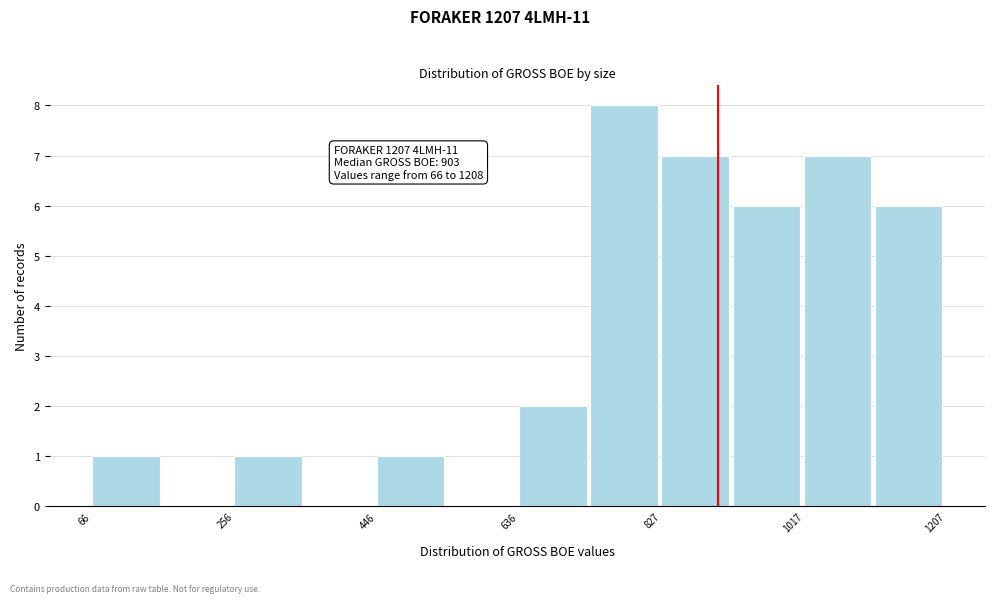

Over which range of the x-axis is the bar tallest?

740 to 820